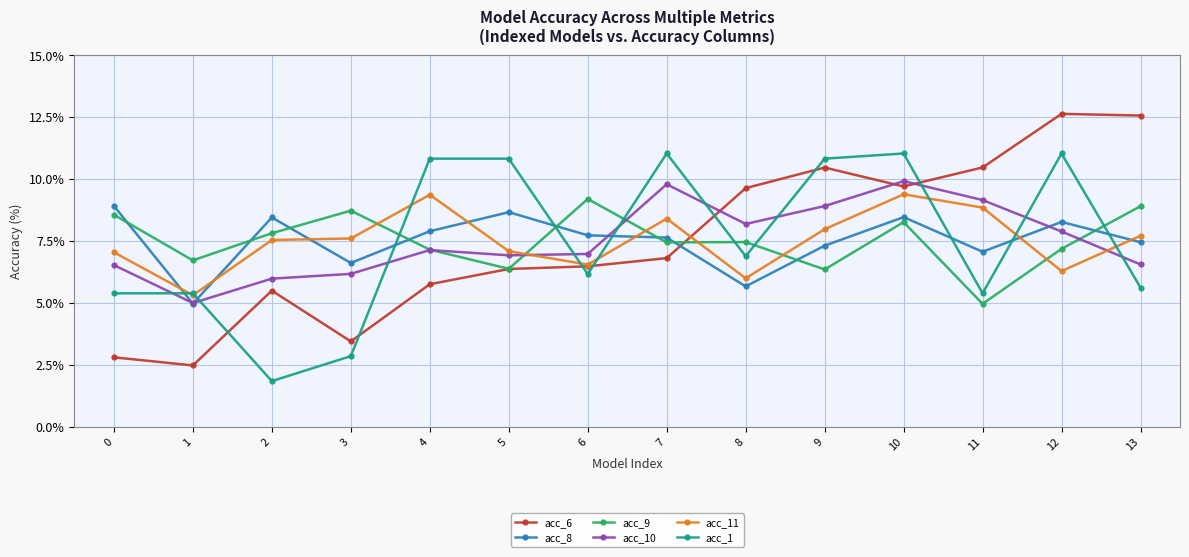

Is the value of acc_11 at 9 greater than the value of acc_1 at 12?

No